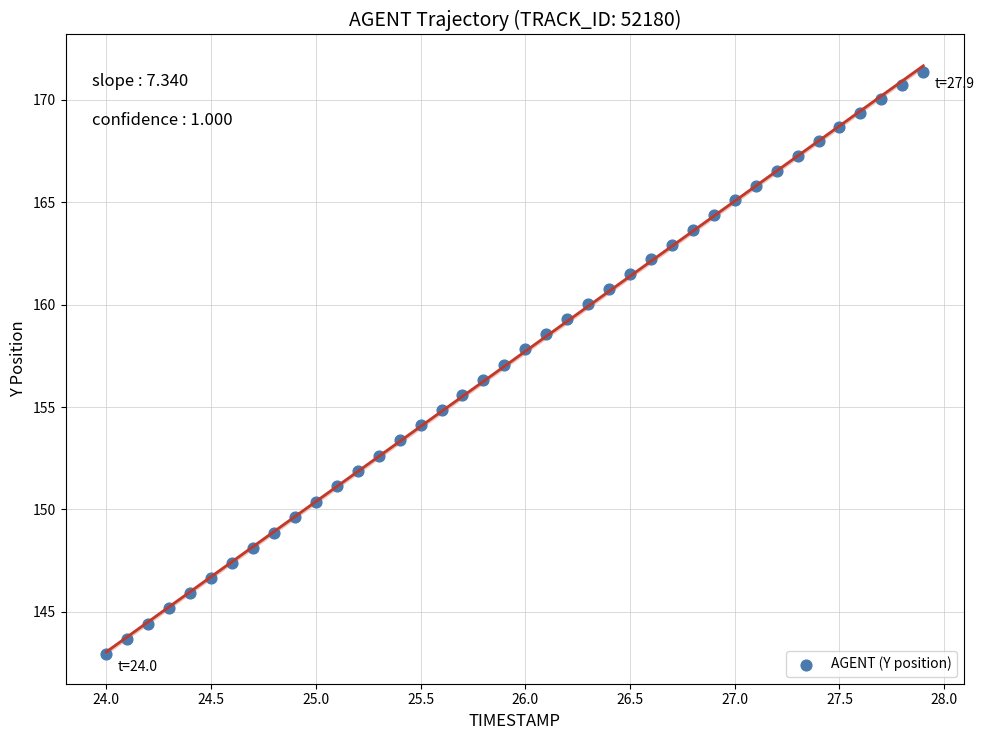

What is the range of X values (max minus min)?

3.9